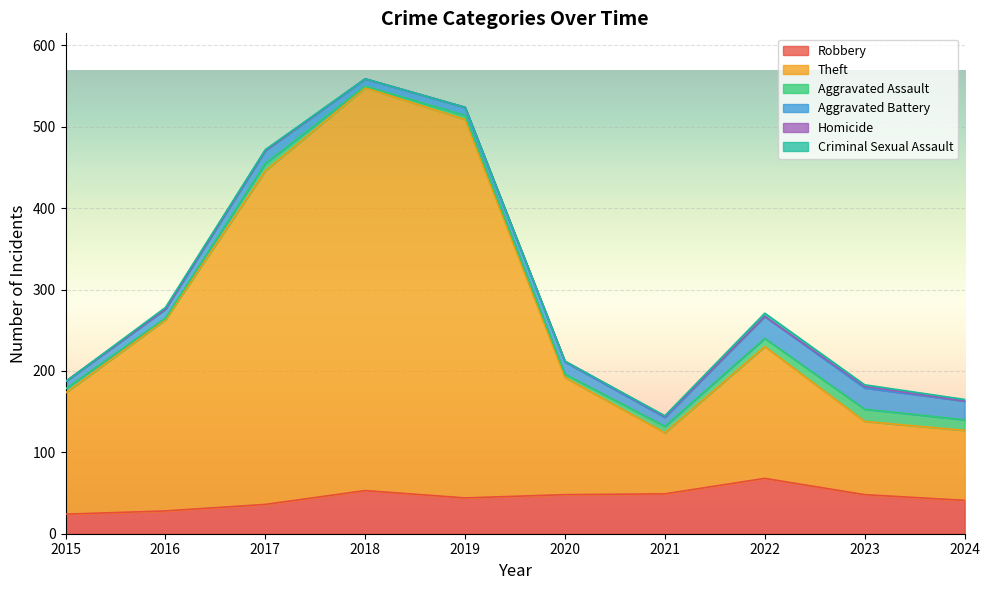

Is the value of Theft at 2022 greater than the value of Criminal Sexual Assault at 2016?

Yes